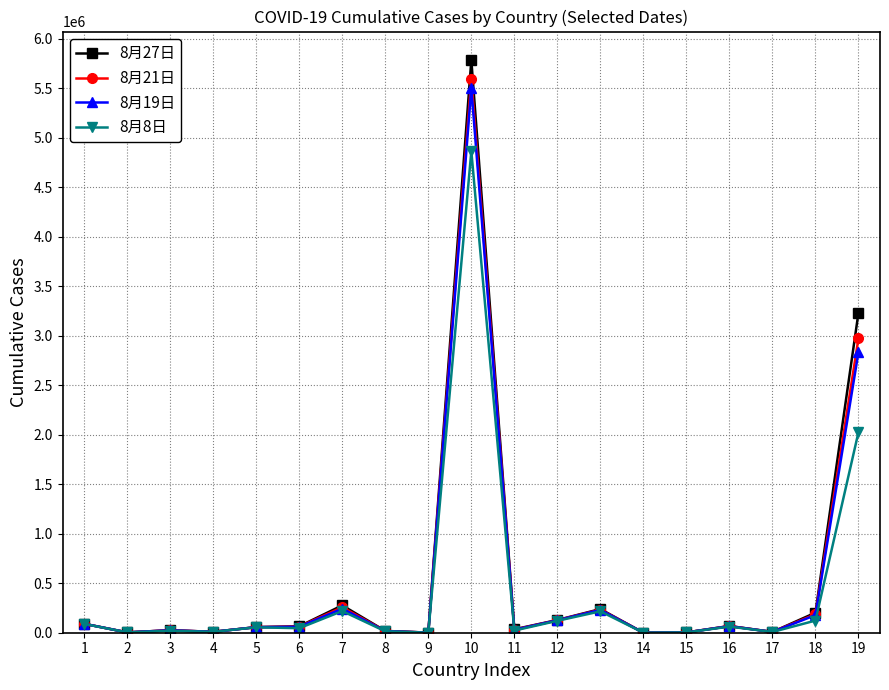

How many lines are shown in the chart?

4